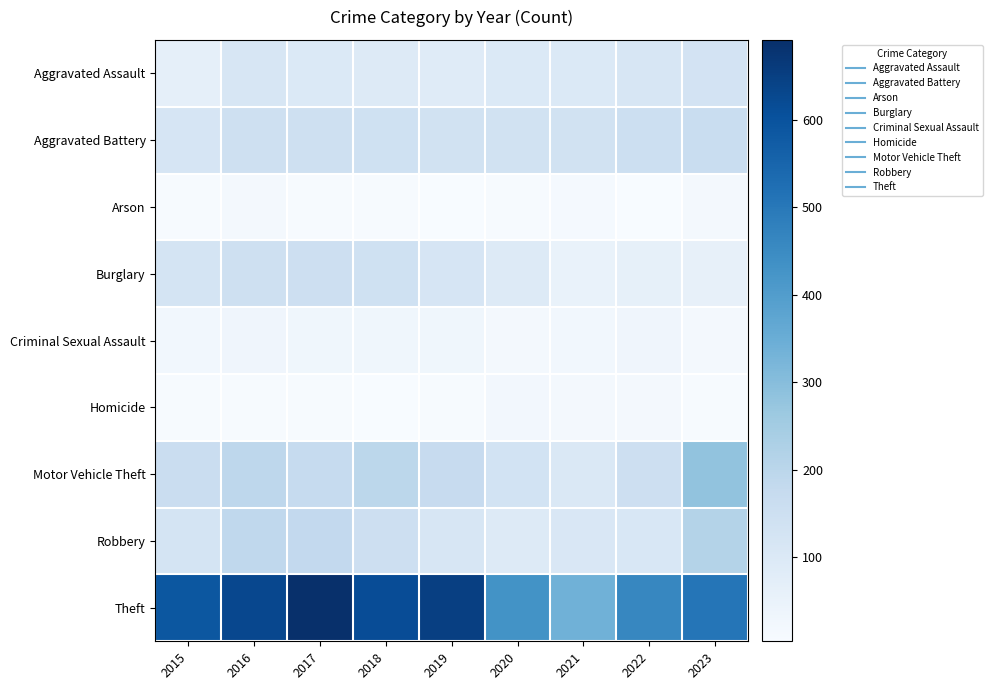

At how many categories does at least one series exceed 121?

9